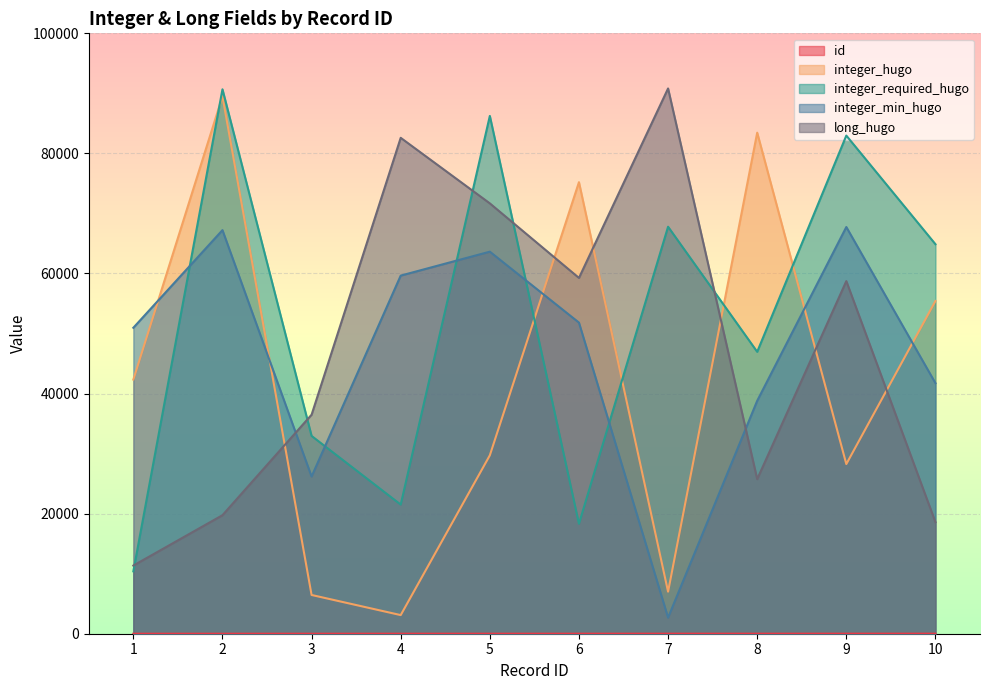

At which label is long_hugo closest to 51085?

9